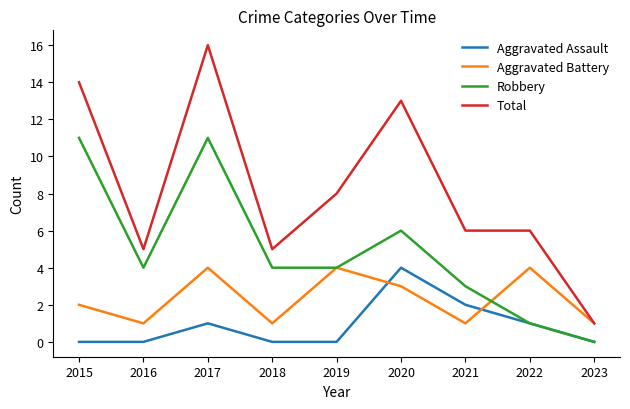

At 2021, list the series in order from smallest to largest.

Aggravated Battery, Aggravated Assault, Robbery, Total